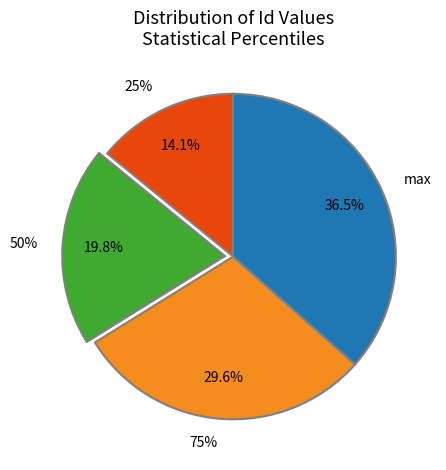

Is there a majority slice in this chart?

No